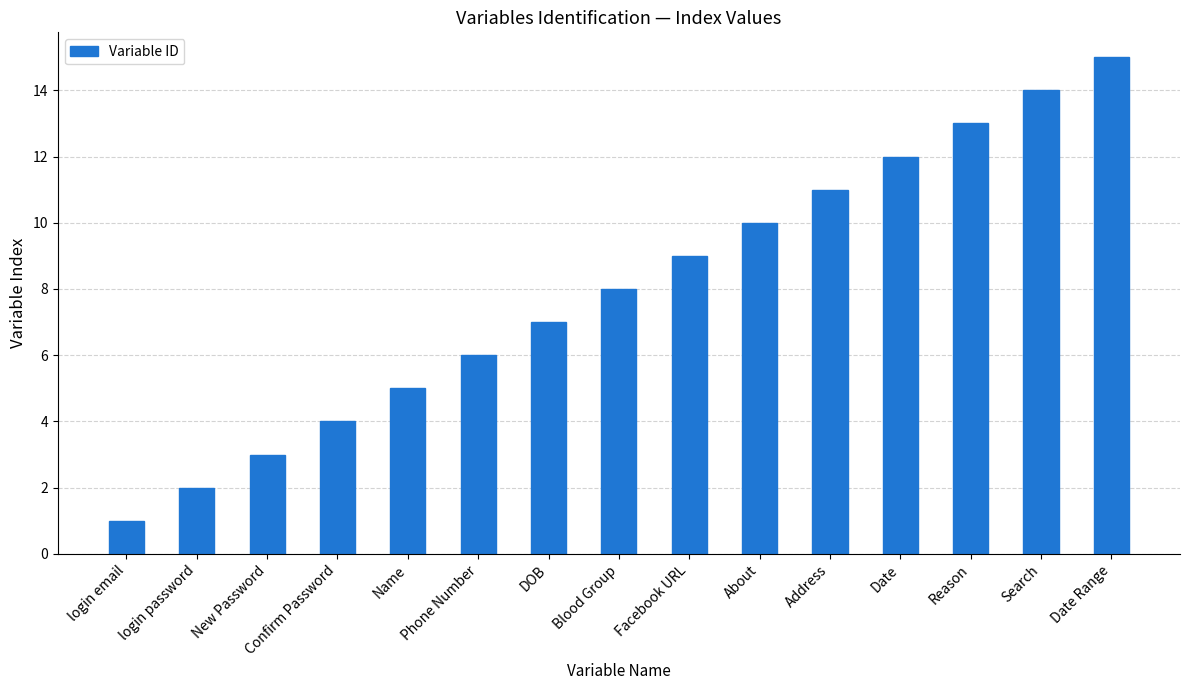

List the labels in order of value, largest first.

Date Range, Search, Reason, Date, Address, About, Facebook URL, Blood Group, DOB, Phone Number, Name, Confirm Password, New Password, login password, login email